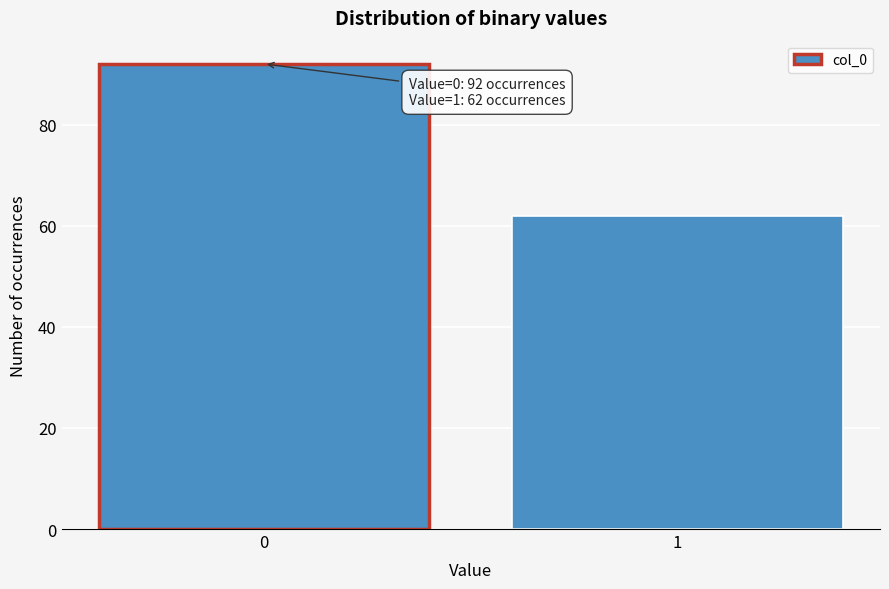

Reading left to right, list all the values displayed in this chart.

0=92	1=62